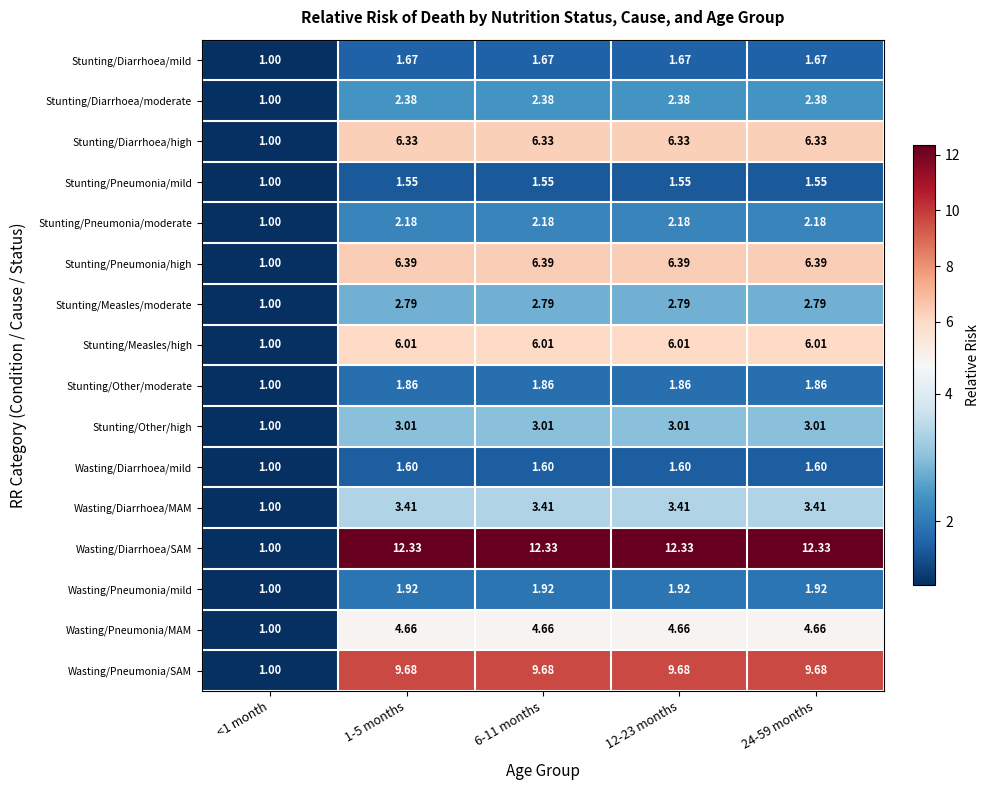

Which category has the lowest value across all series?

<1 month